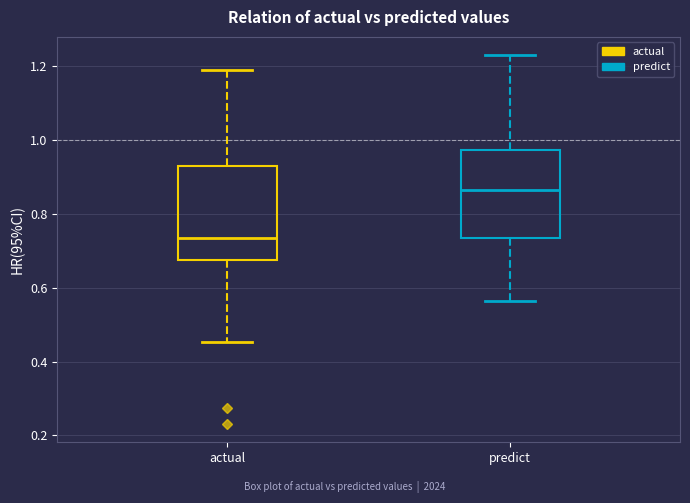

Reading left to right, transcribe this box plot: for each box, give where its median line is, the range the box spans, and where its two whiskers end, as read against the y-axis. The values are not printed on the chart, so give them approximately, as read against the axis.

actual: median 0.74, box 0.68 to 0.92, whiskers 0.46 to 1.20
predict: median 0.86, box 0.74 to 0.98, whiskers 0.56 to 1.24